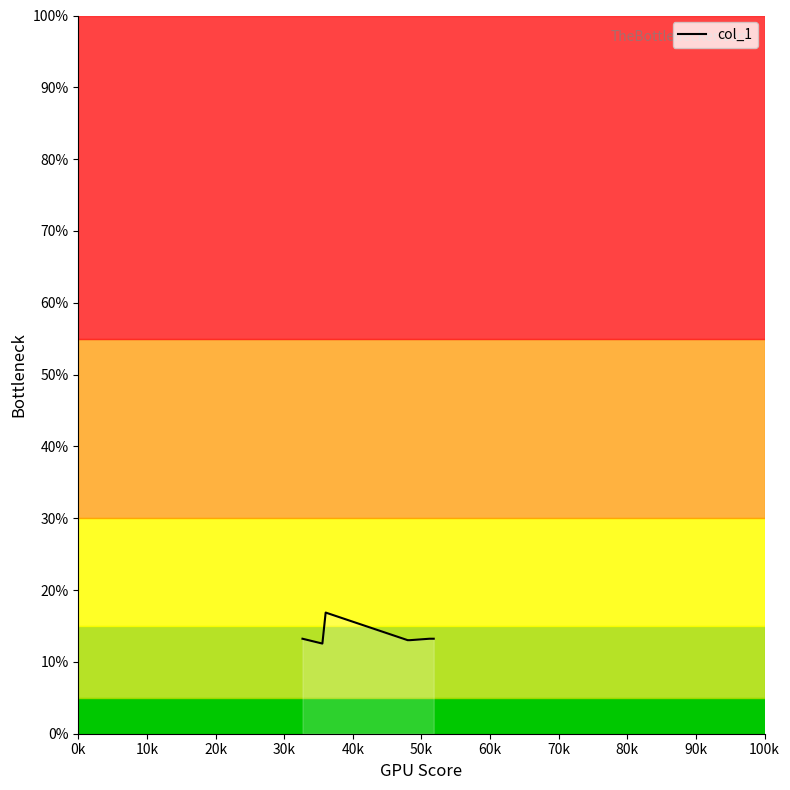

How many categories are shown in the chart?

7